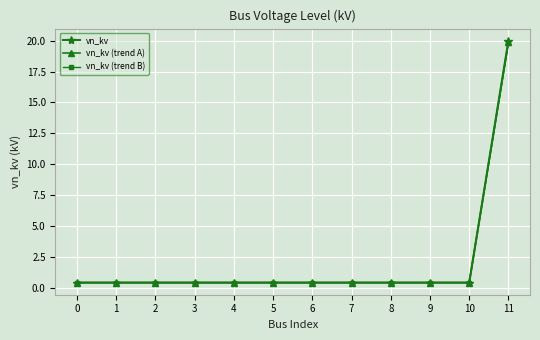

List the series in order of their overall mean, lowest first.

vn_kv (trend B), vn_kv (trend A), vn_kv